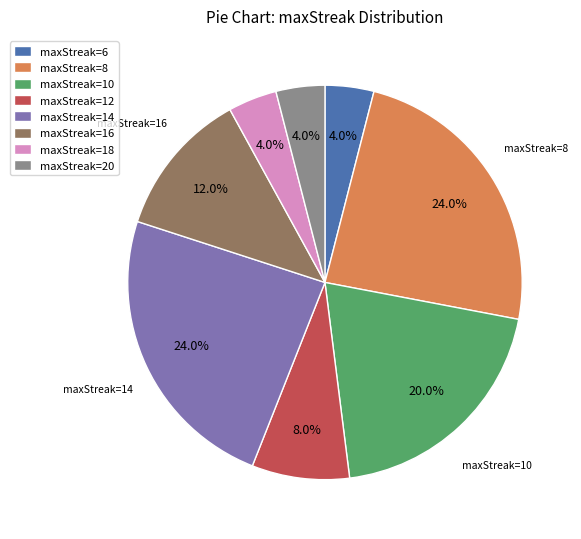

Does maxStreak=14 represent more than half of the total?

No